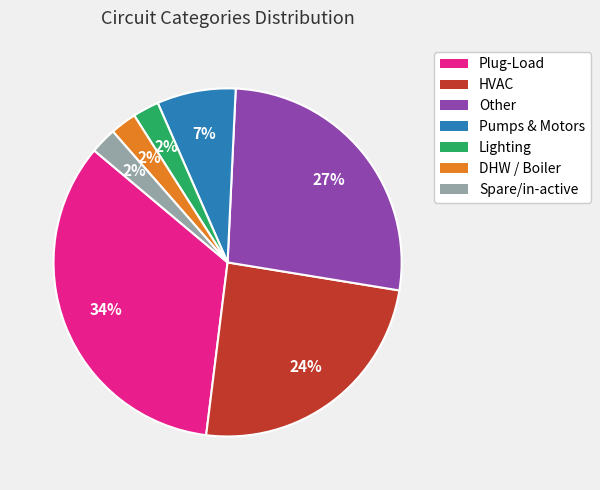

To the nearest percent, what portion does Lighting represent?

2%